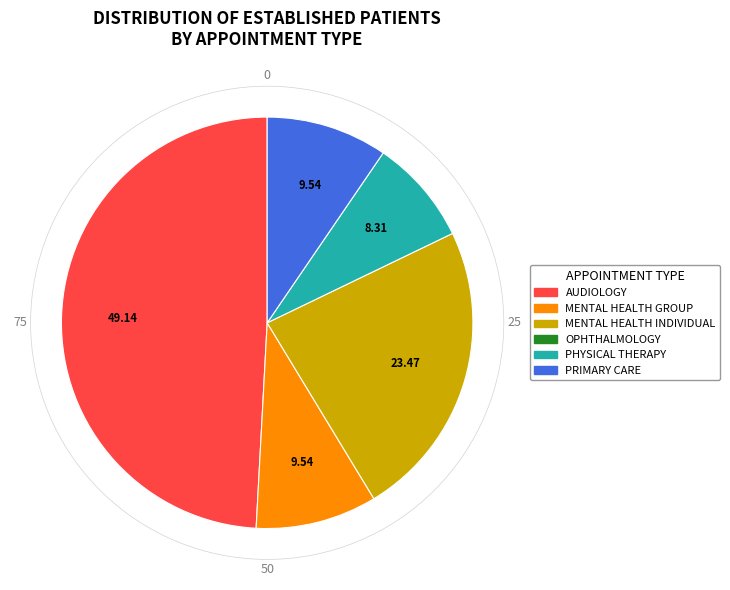

Does any single category account for the majority?

No